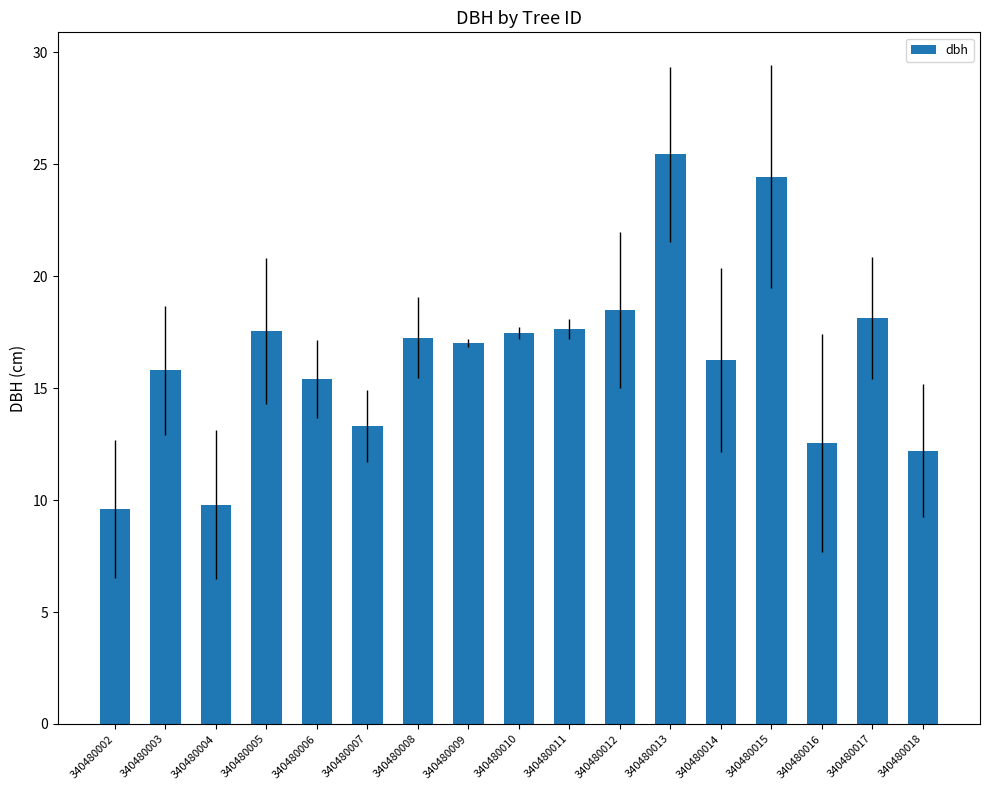

The chart shows a value of 29.2 at 340480008. True or false?

False